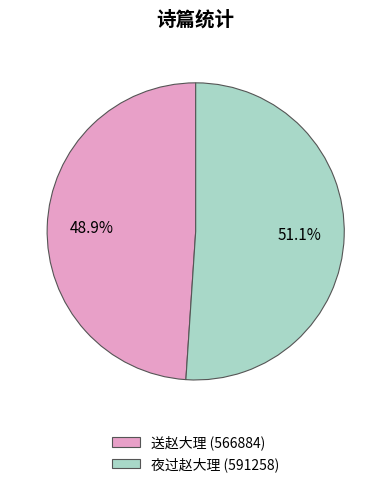

What percentage is the 送赵大理 slice, to the nearest percent?

49%